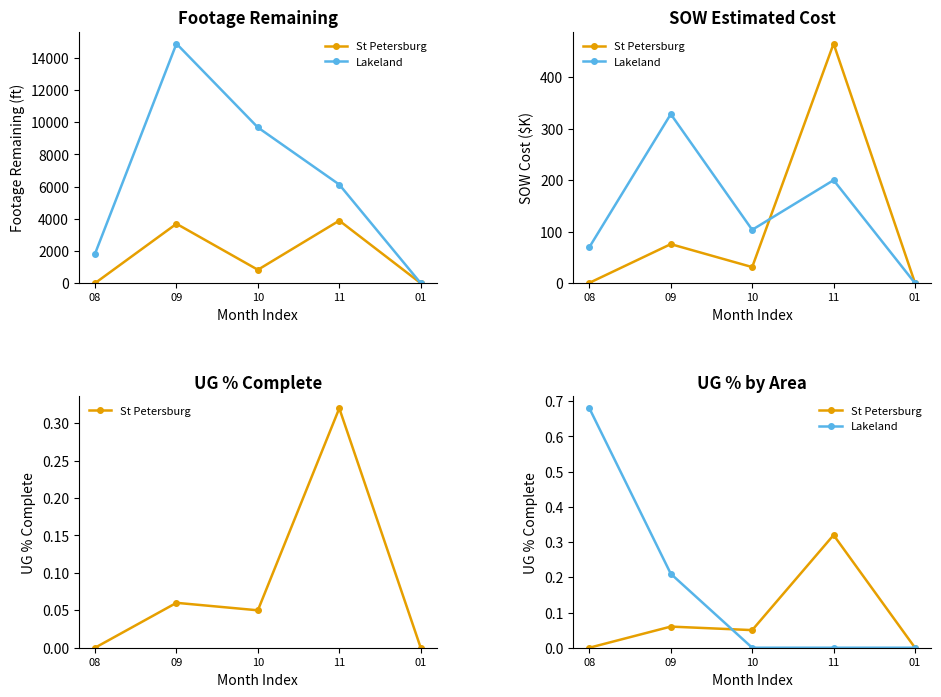

List the labels in order of Lakeland value, smallest first.

10, 11, 01, 09, 08